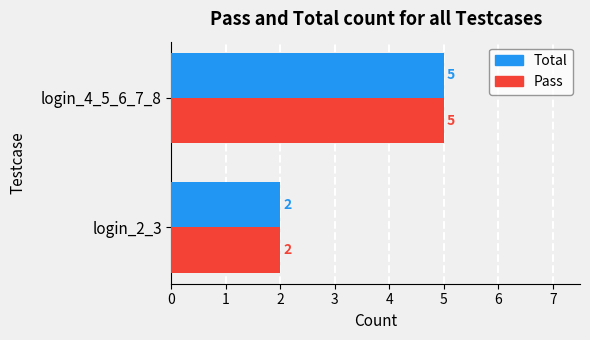

Count the Pass values in the range 2 to 5.

2